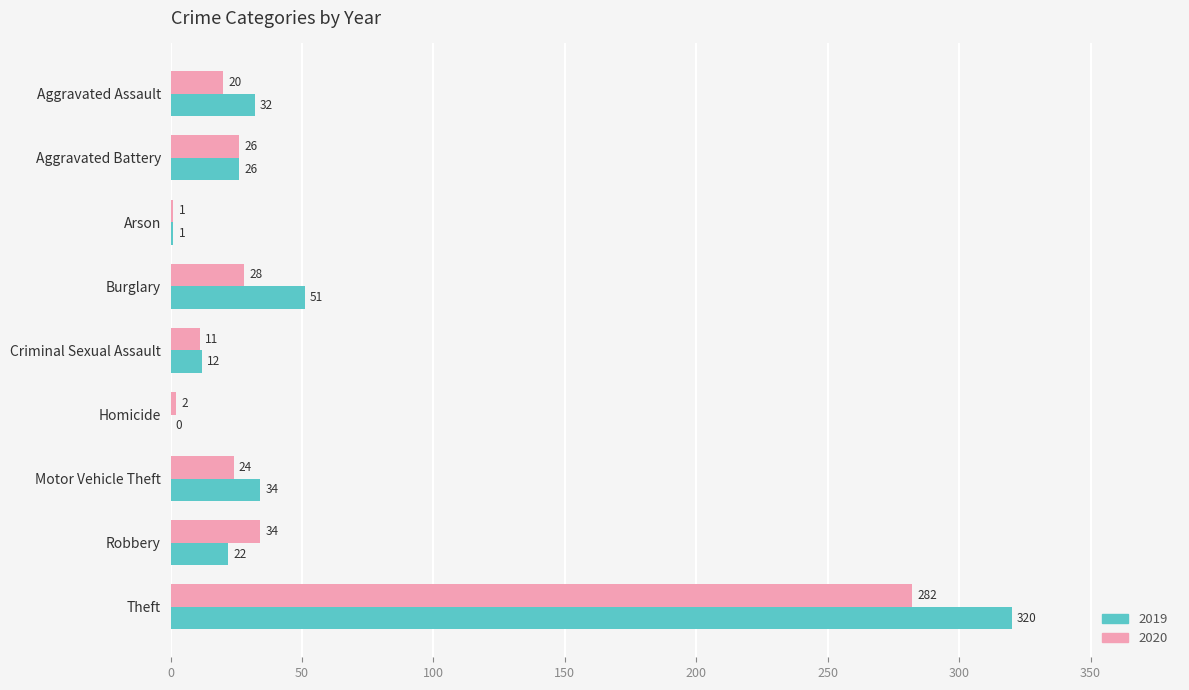

At which category is the sum across all series the highest?

Theft